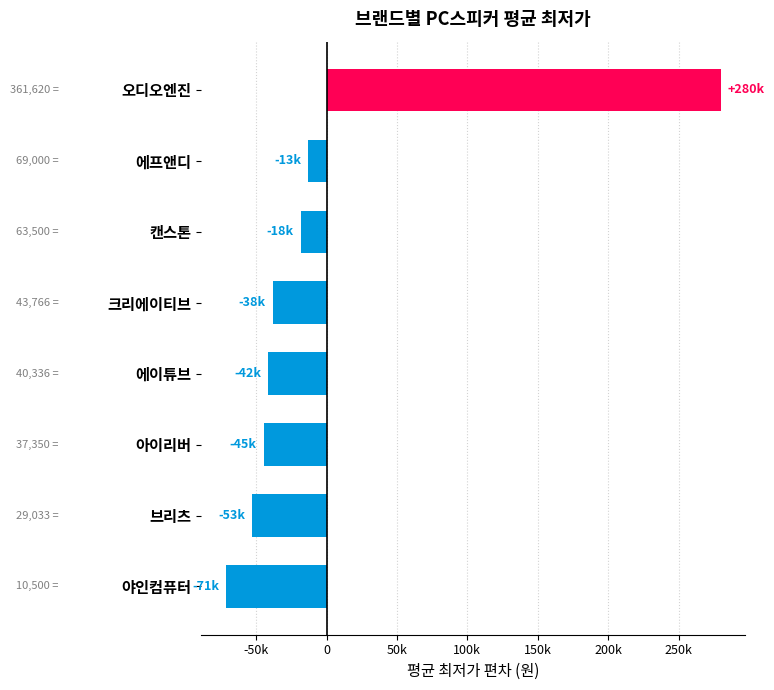

Are the bars grouped side by side (vs. stacked)?

No